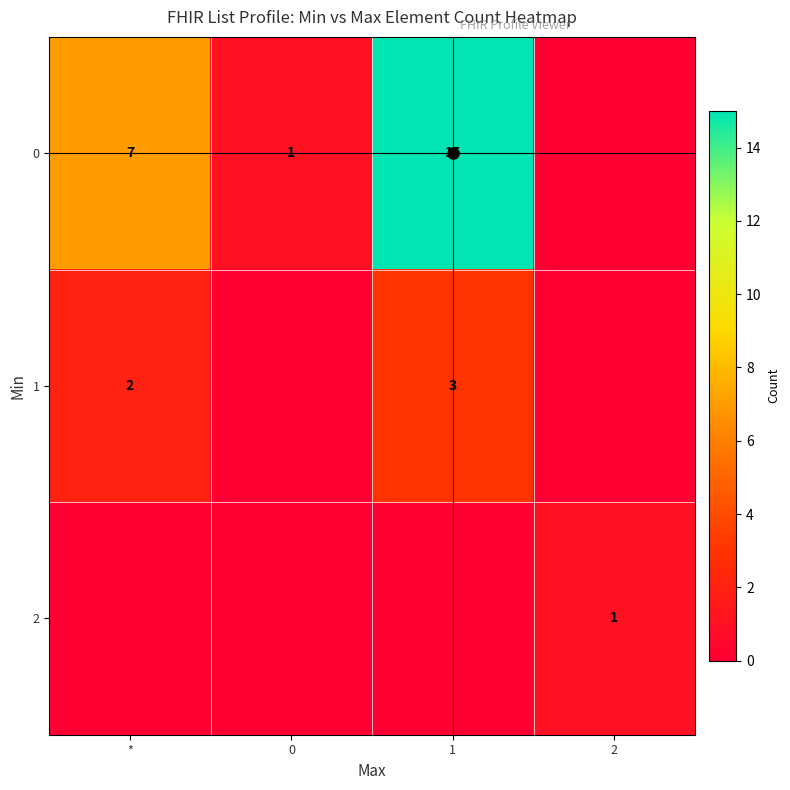

True or false: 2 has a value of 1 at 2.

True